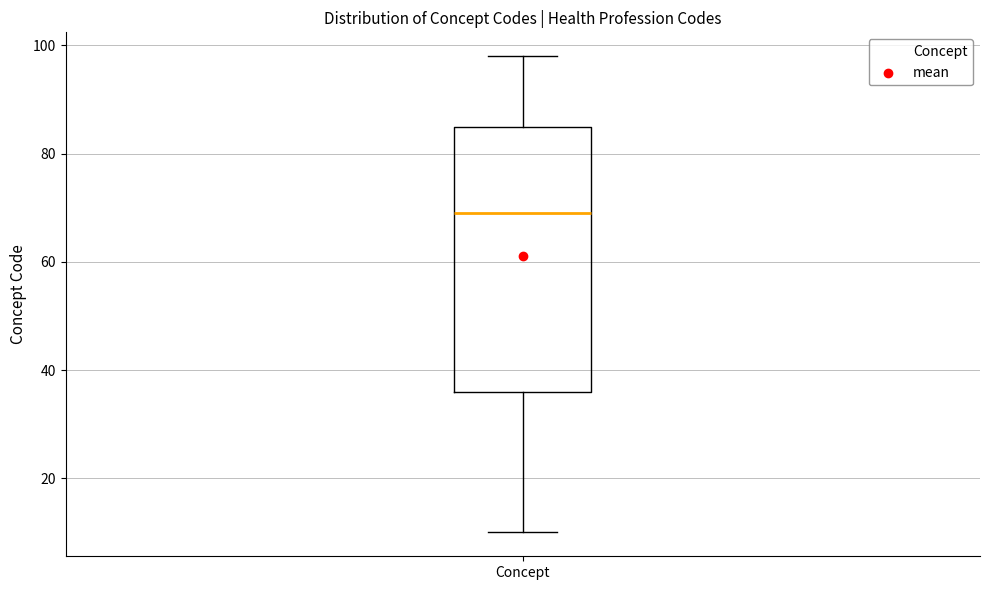

Where does the median line of the box for Concept sit on the y-axis? The values are not printed on the chart, so give them approximately, as read against the axis.

70